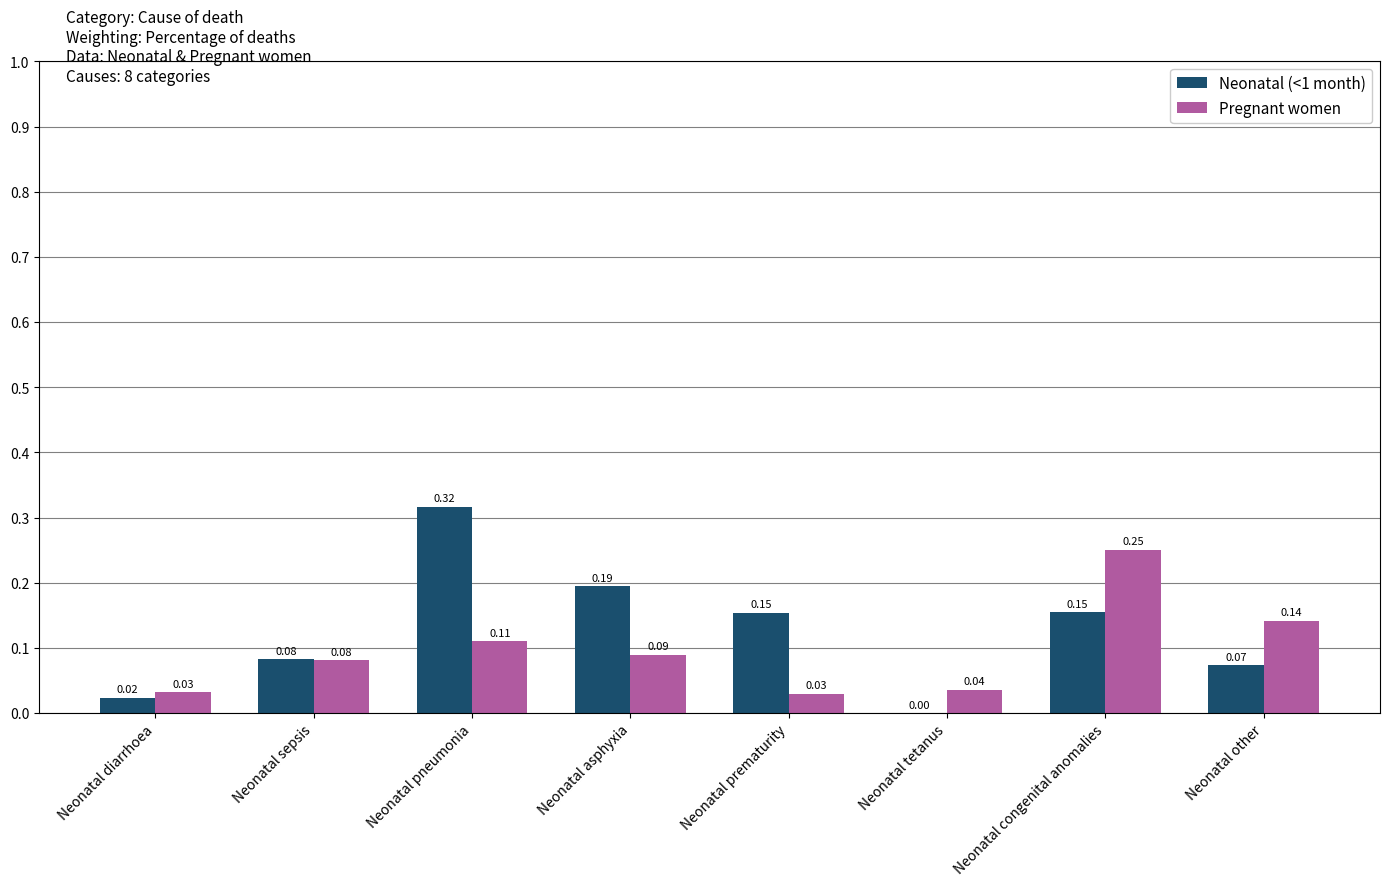

At which label is Neonatal (<1 month) closest to 0?

Neonatal tetanus